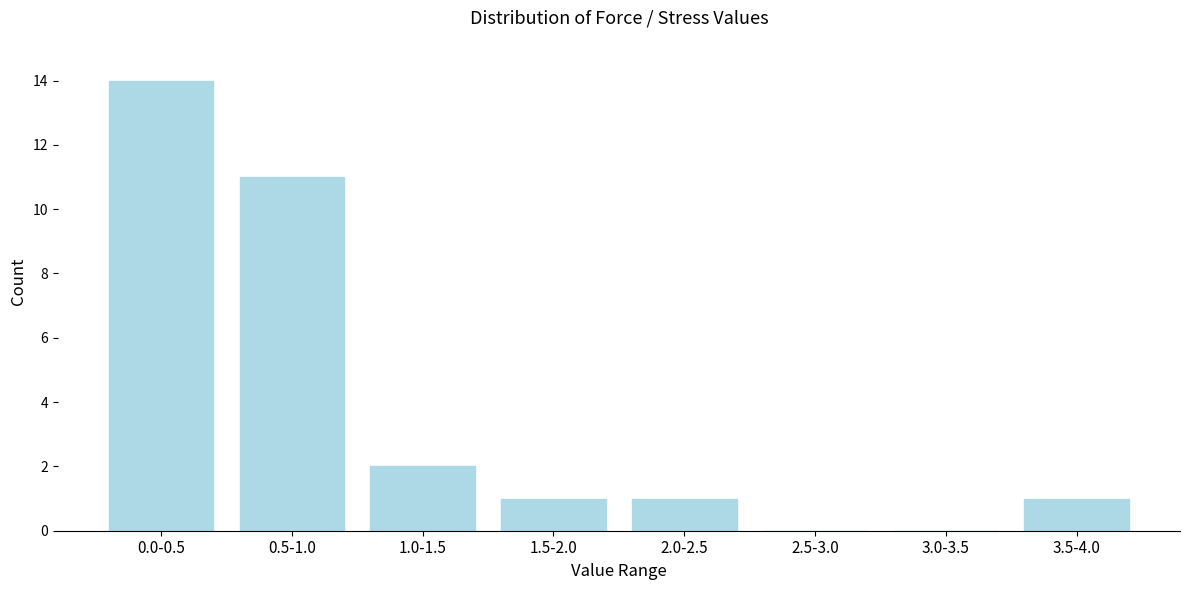

Reading left to right, transcribe all the data shown in this chart.

0.0-0.5=14	0.5-1.0=11	1.0-1.5=2	1.5-2.0=1	2.0-2.5=1	2.5-3.0=0	3.0-3.5=0	3.5-4.0=1